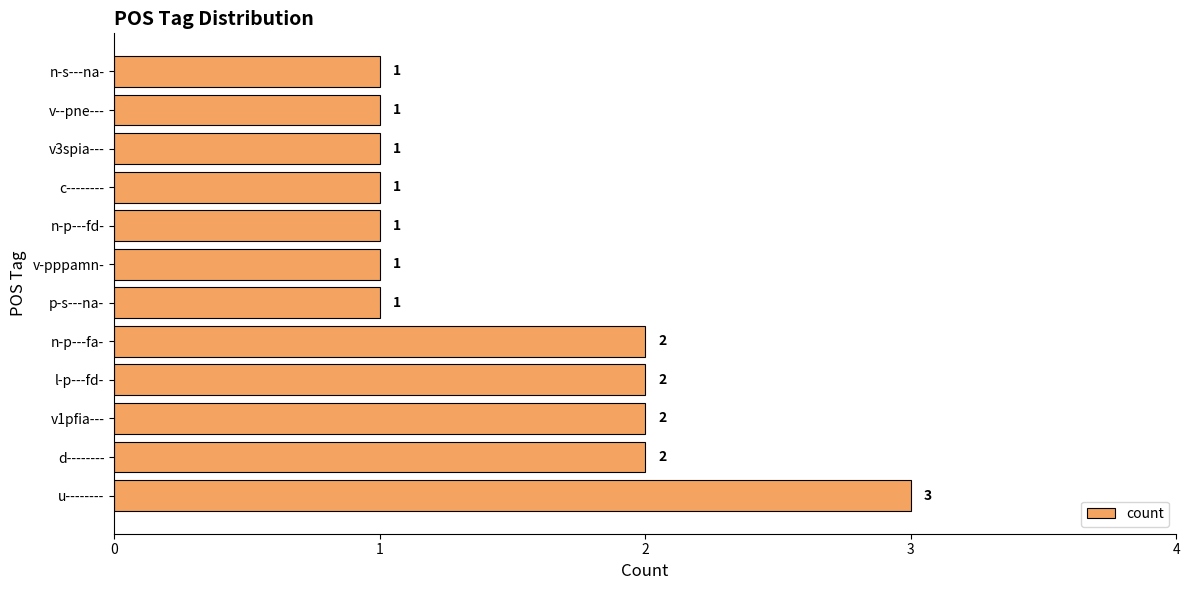

Count the values in the range 1 to 2.

11